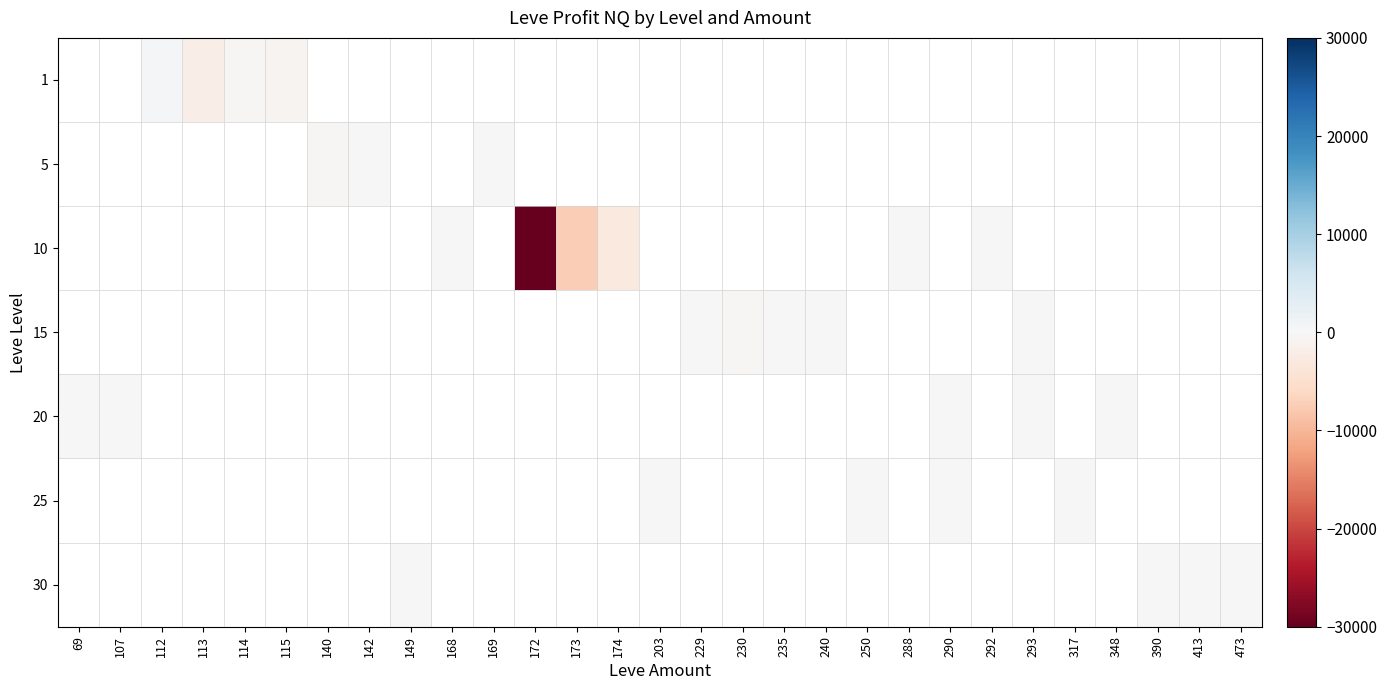

At 317, list the series in order from largest to smallest.

1, 5, 10, 15, 20, 25, 30